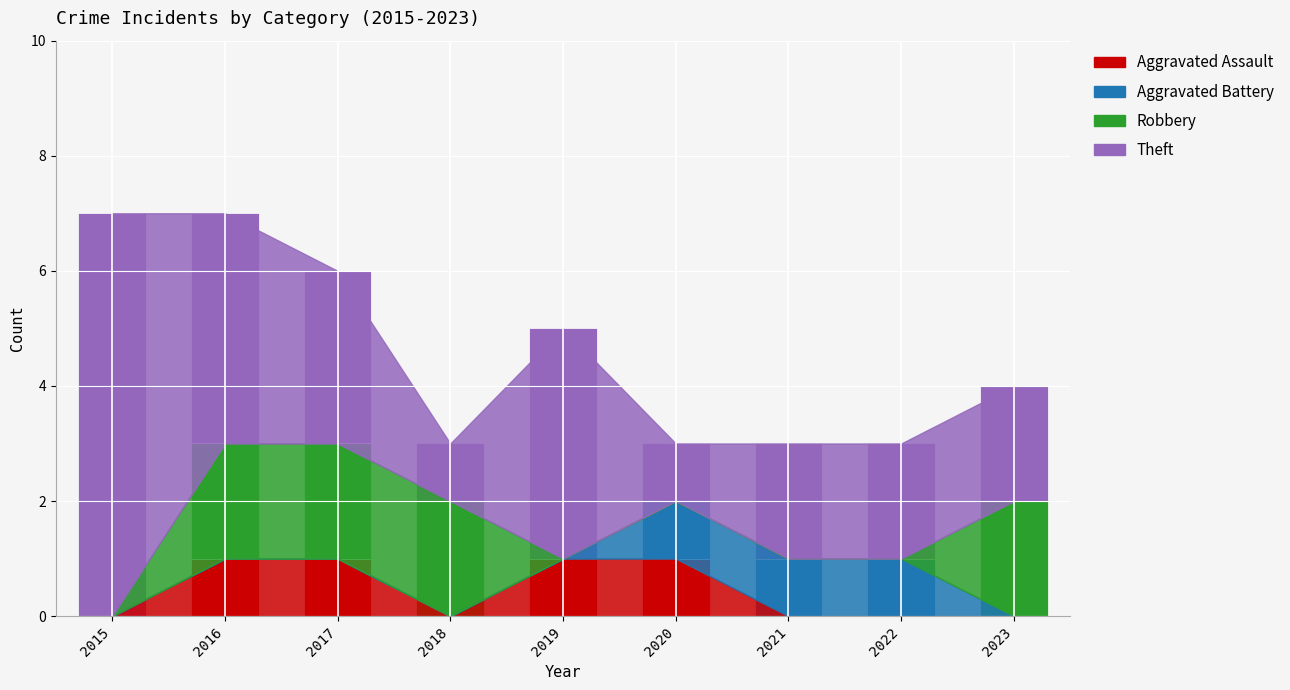

The Aggravated Assault series shows 0 at 2021. True or false?

True